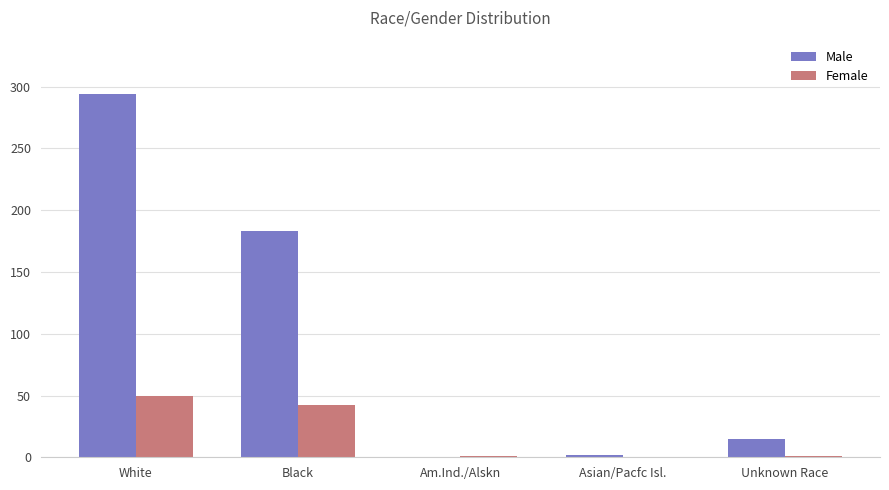

At which category is the sum across all series the highest?

White